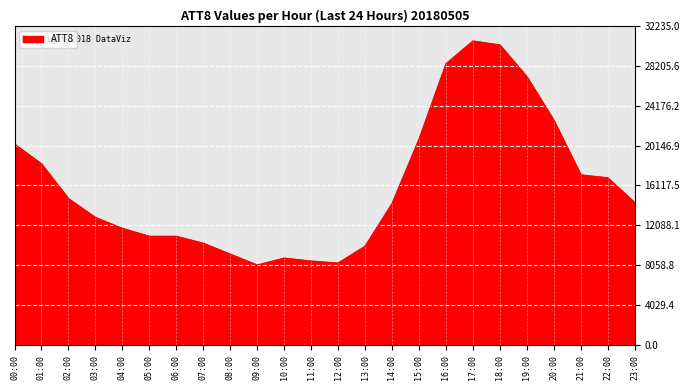

The value at 09:00 is 13420. True or false?

False